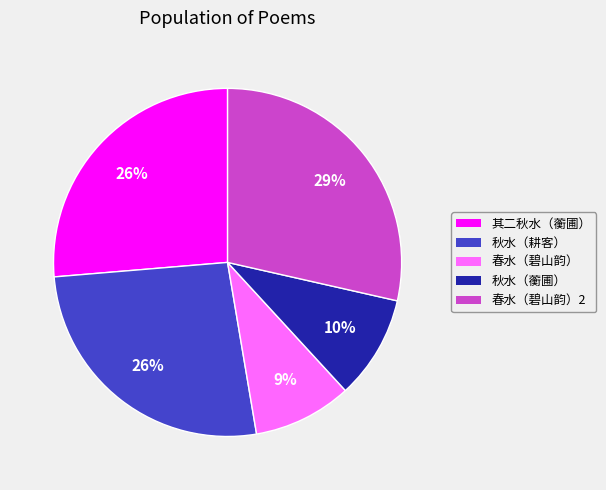

To the nearest percent, what is the average slice percentage?

20%